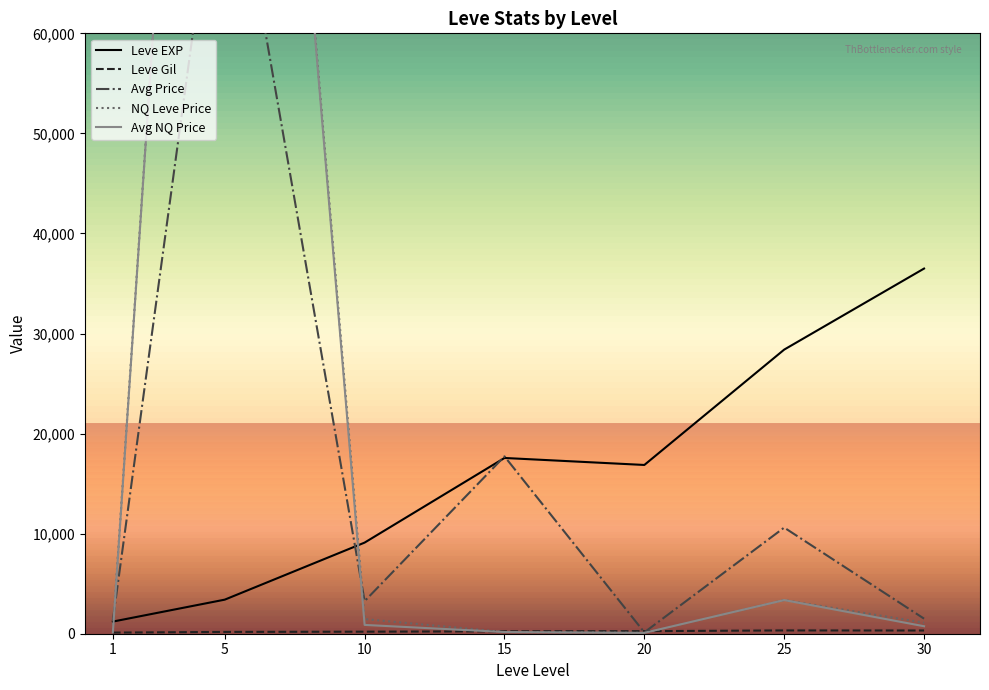

Which series has the largest range (max minus min)?

NQ Leve Price